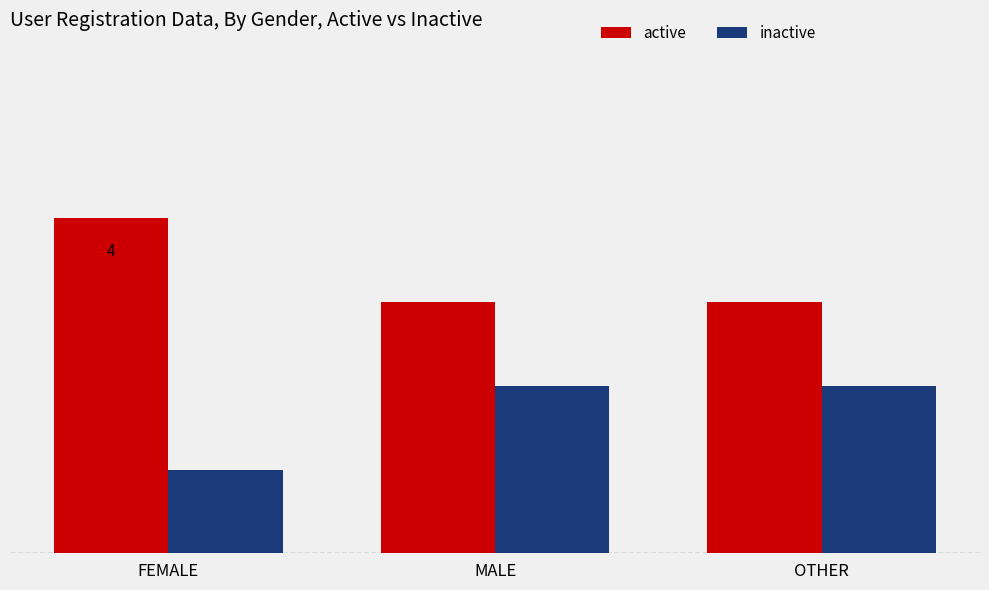

What are all the series names shown in the legend?

active, inactive